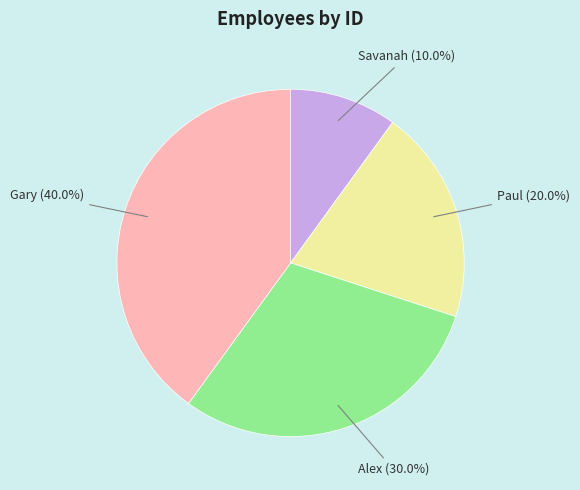

True or false: Paul accounts for 15% of the total.

False